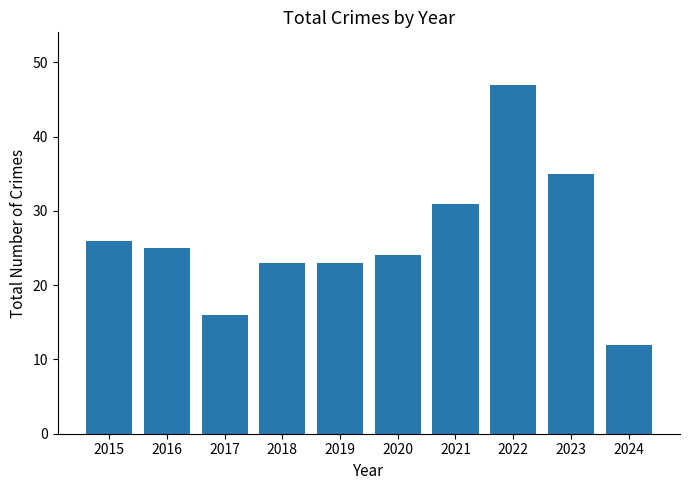

Which label corresponds to the smallest value in the chart?

2024